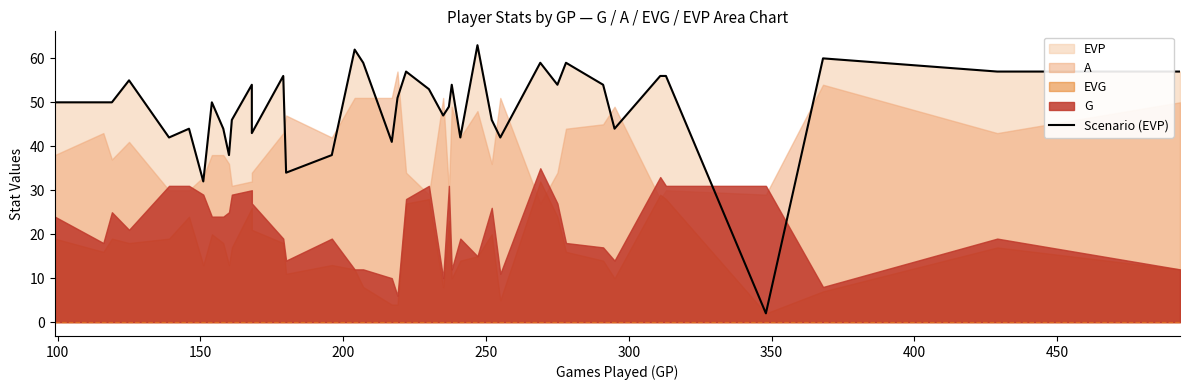

Count the number of values greater than 50.

19